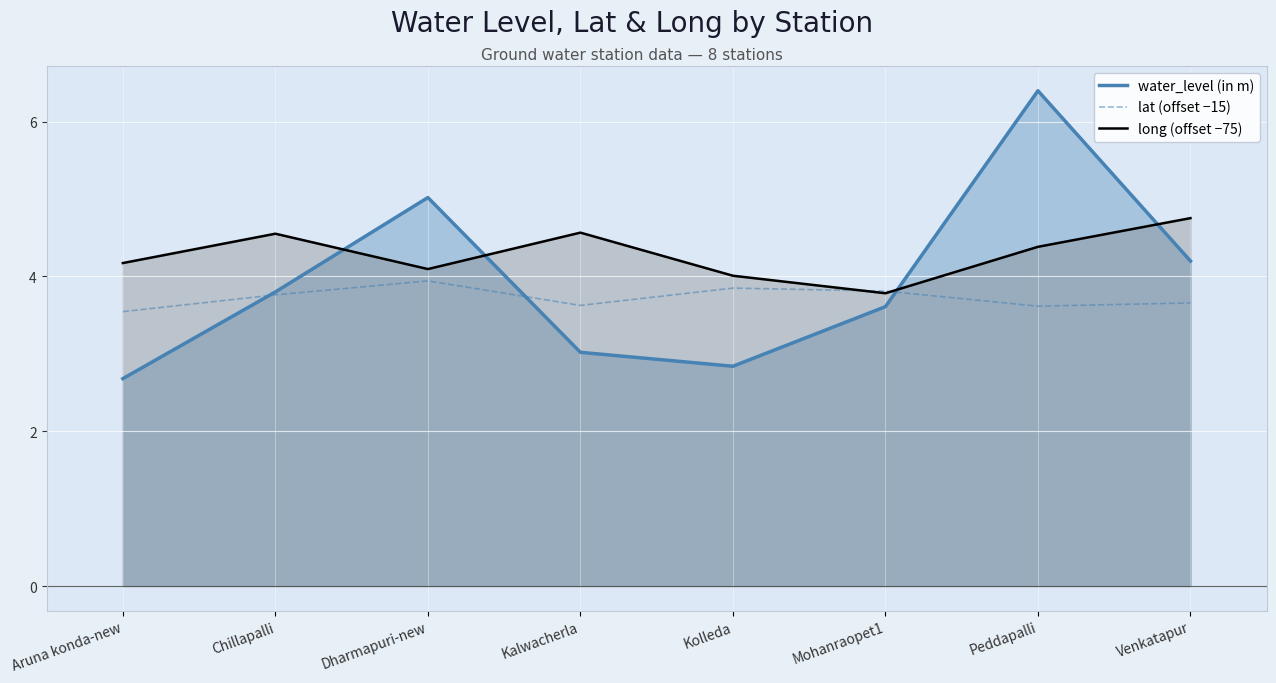

What are all the series names shown in the legend?

water_level (in m), lat (offset −15), long (offset −75)